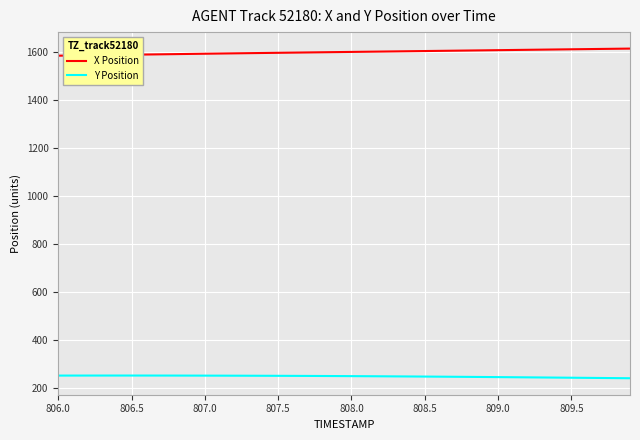

Which series has the largest total across all categories?

X Position